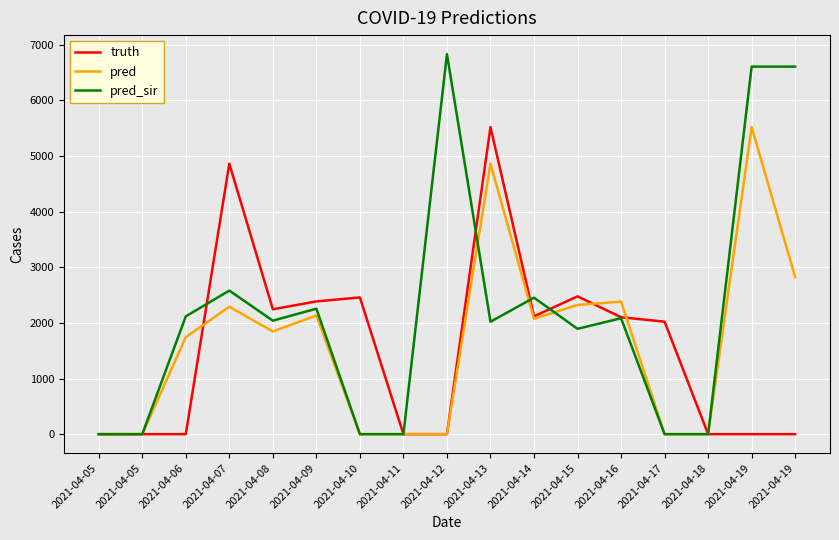

The value of pred_sir at 2021-04-07 is 2581. True or false?

True